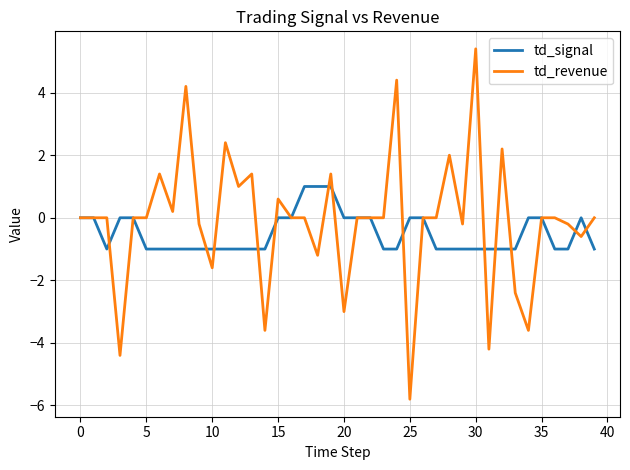

List the series in order of their peak value, lowest first.

td_signal, td_revenue